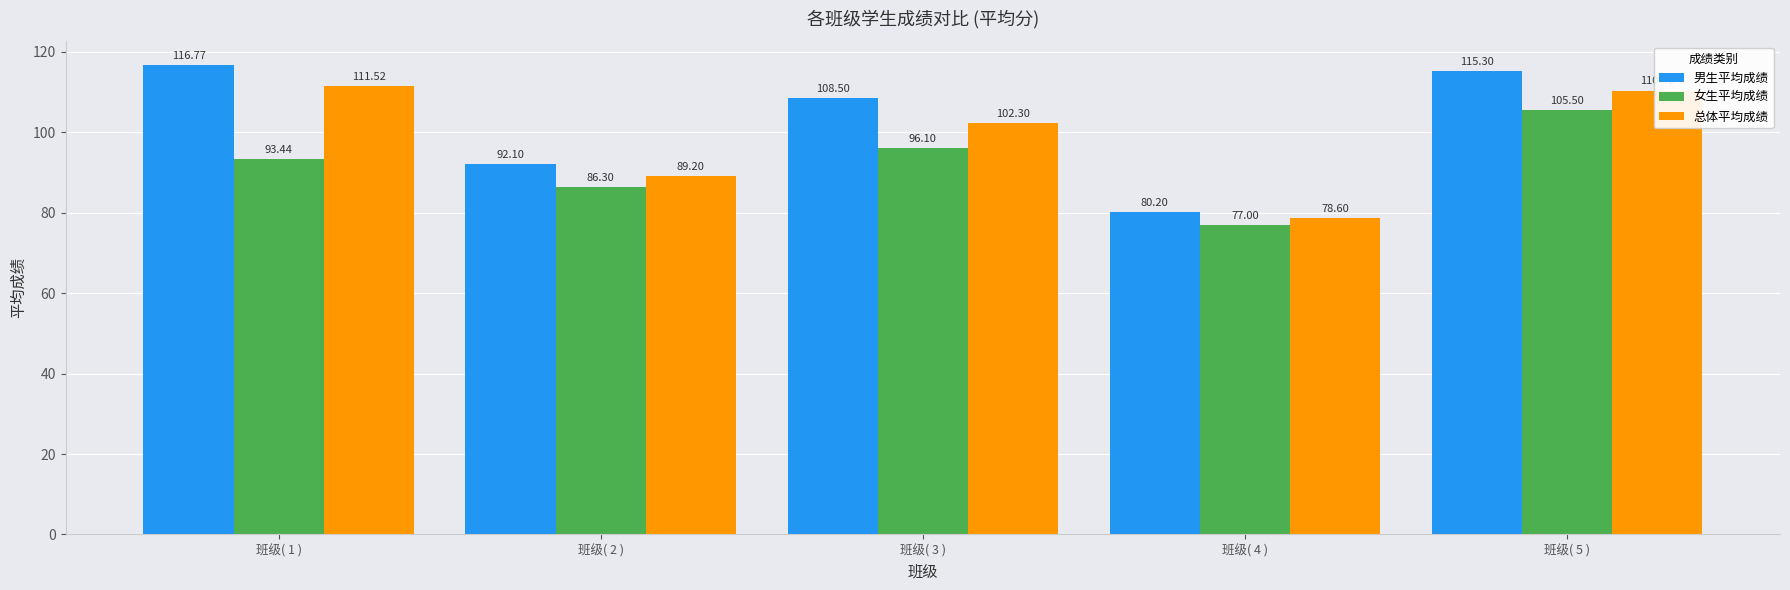

List the labels in order of 女生平均成绩 value, smallest first.

班级( 4 ), 班级( 2 ), 班级( 1 ), 班级( 3 ), 班级( 5 )